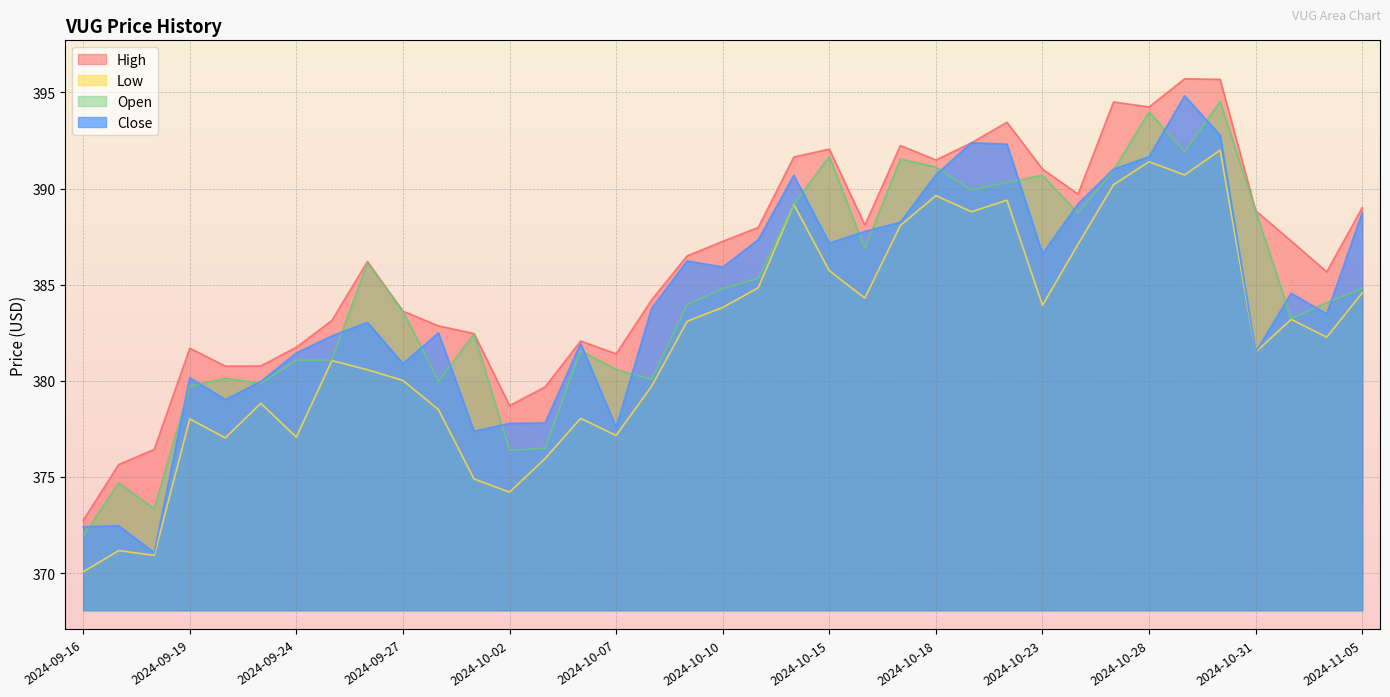

Reading left to right, transcribe all the data shown in this chart.

High: 372.7	375.6	376.4	381.7	380.8	380.8	381.7	383.1	386.2	383.6	382.9	382.5	378.7	379.7	382.1	381.4	384.2	386.5	387.2	388.0	391.6	392.1	388.1	392.2	391.5	392.4	393.4	391.0	389.7	394.5	394.2	395.7	395.7	388.8	387.3	385.7	389.0
Low: 370.1	371.2	370.9	378.0	377.0	378.8	377.1	381.0	380.6	380.0	378.5	374.9	374.2	376.0	378.0	377.2	379.7	383.1	383.8	384.8	389.2	385.7	384.3	388.1	389.6	388.8	389.4	383.9	387.1	390.2	391.4	390.7	392.0	381.5	383.2	382.3	384.6
Open: 371.9	374.7	373.3	379.7	380.1	379.9	381.1	381.1	386.1	383.6	380.0	382.4	376.4	376.5	381.6	380.6	380.1	384.0	384.8	385.3	389.2	391.7	386.9	391.5	391.1	389.9	390.3	390.7	388.7	391.0	394.0	391.9	394.5	388.8	383.2	384.1	384.8
Close: 372.4	372.5	371.1	380.2	379.0	380.0	381.4	382.3	383.0	380.9	382.5	377.4	377.8	377.8	381.9	377.6	383.8	386.2	385.9	387.3	390.7	387.2	387.8	388.2	390.7	392.4	392.3	386.6	389.2	391.0	391.7	394.8	392.8	381.5	384.5	383.5	388.8